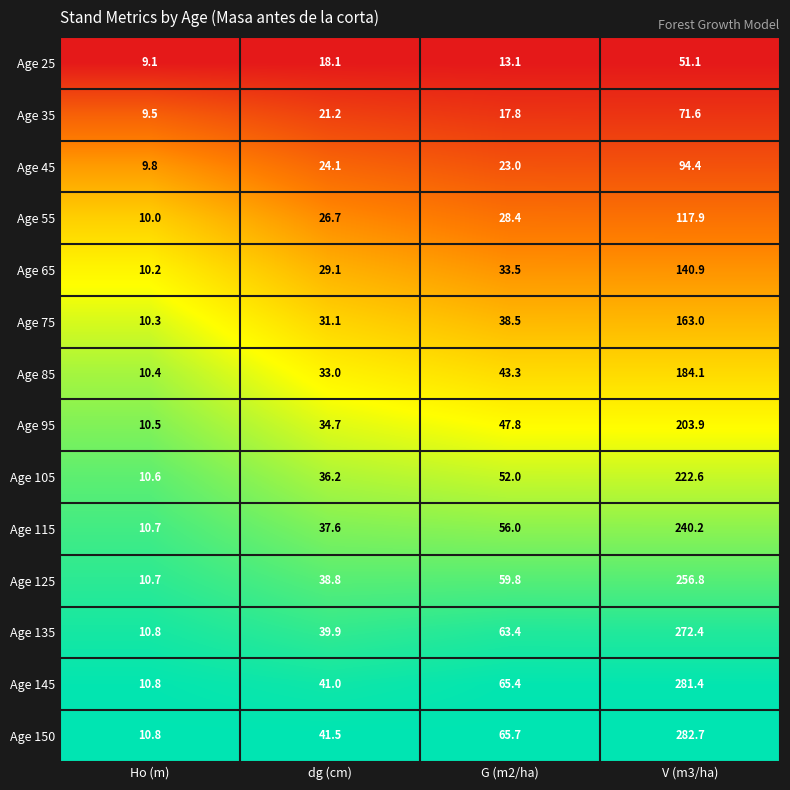

Is it true that Age 75 equals 43.8 at dg (cm)?

False